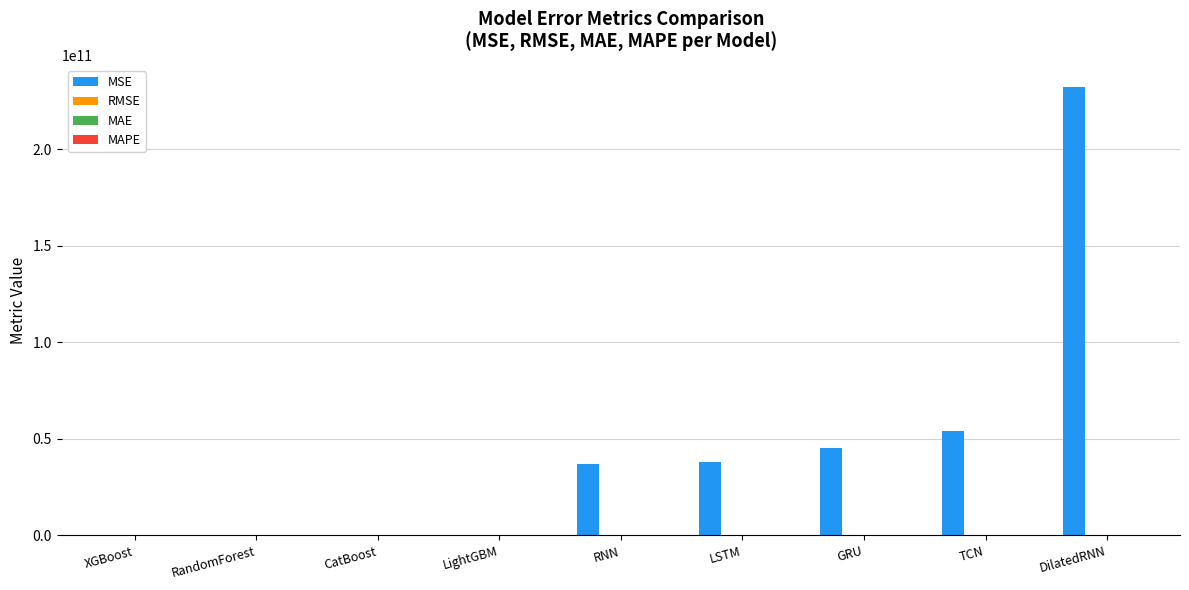

Which series has the largest total across all categories?

MSE